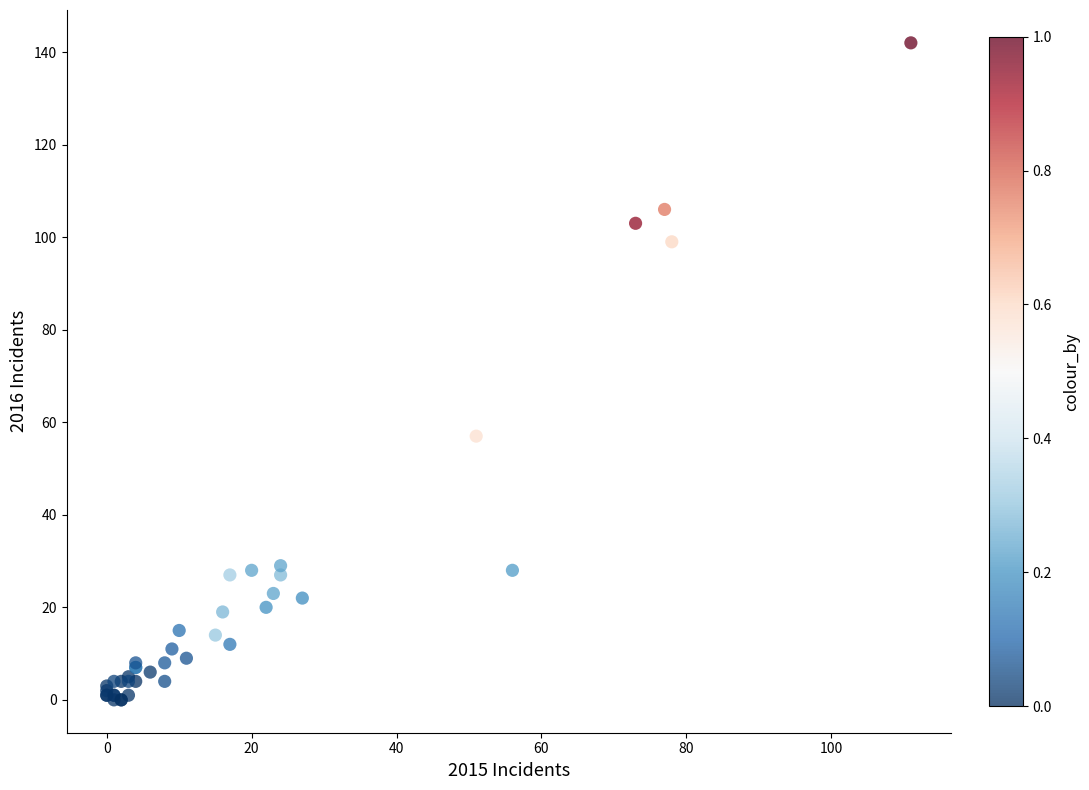

What Y value in the scatter plot is closest to 71?

57